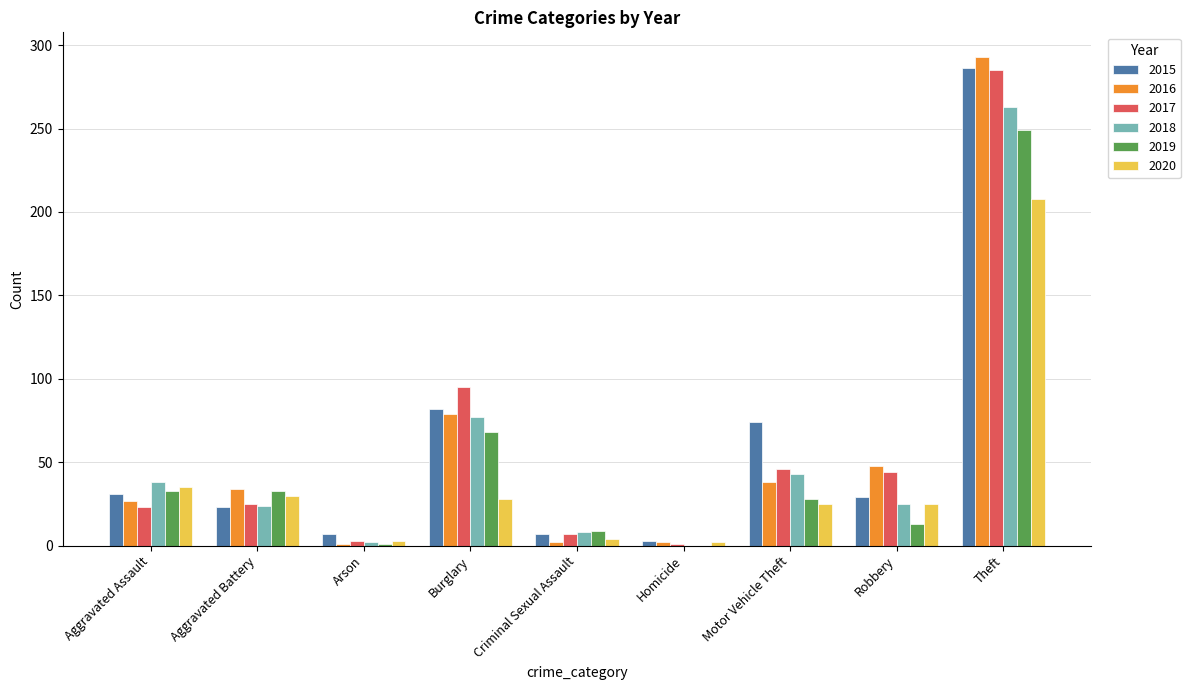

What is the sum of all 2015 values?

542